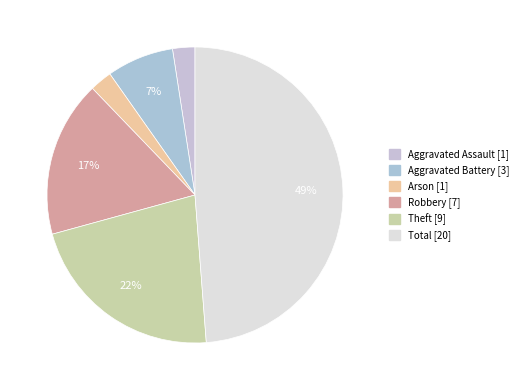

How many slices are in this pie chart?

6